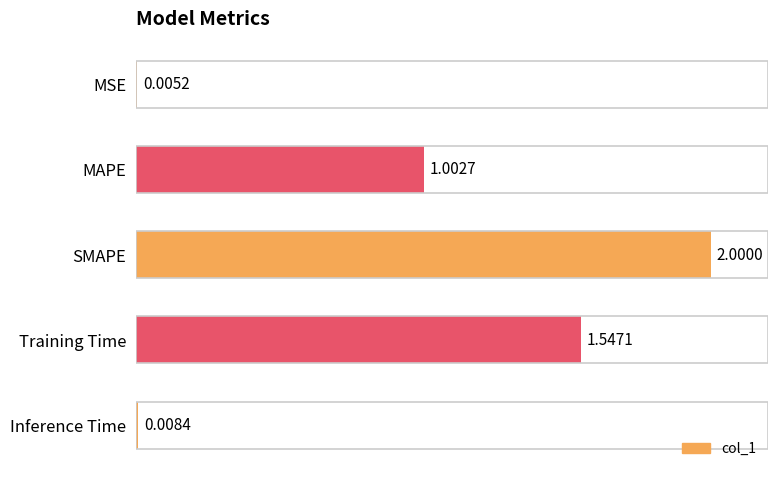

What is the sum of all values?

4.6